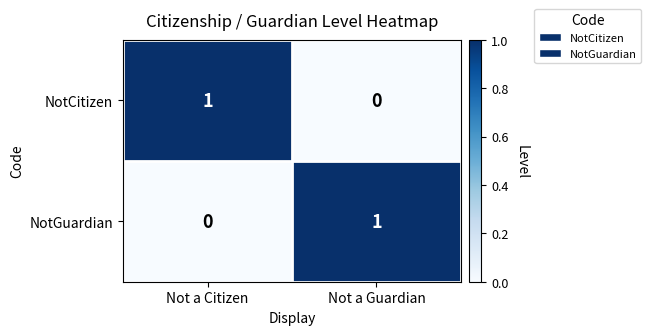

Reading left to right, what are all the values shown in this chart?

NotCitizen: Not a Citizen=1	Not a Guardian=0
NotGuardian: Not a Citizen=0	Not a Guardian=1